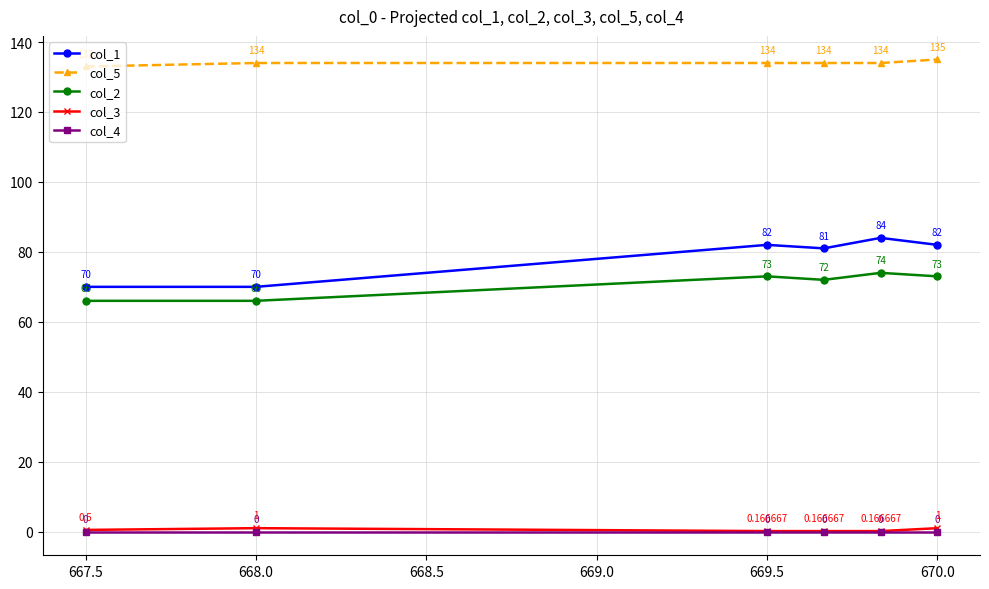

At how many categories does at least one series exceed 84?

6